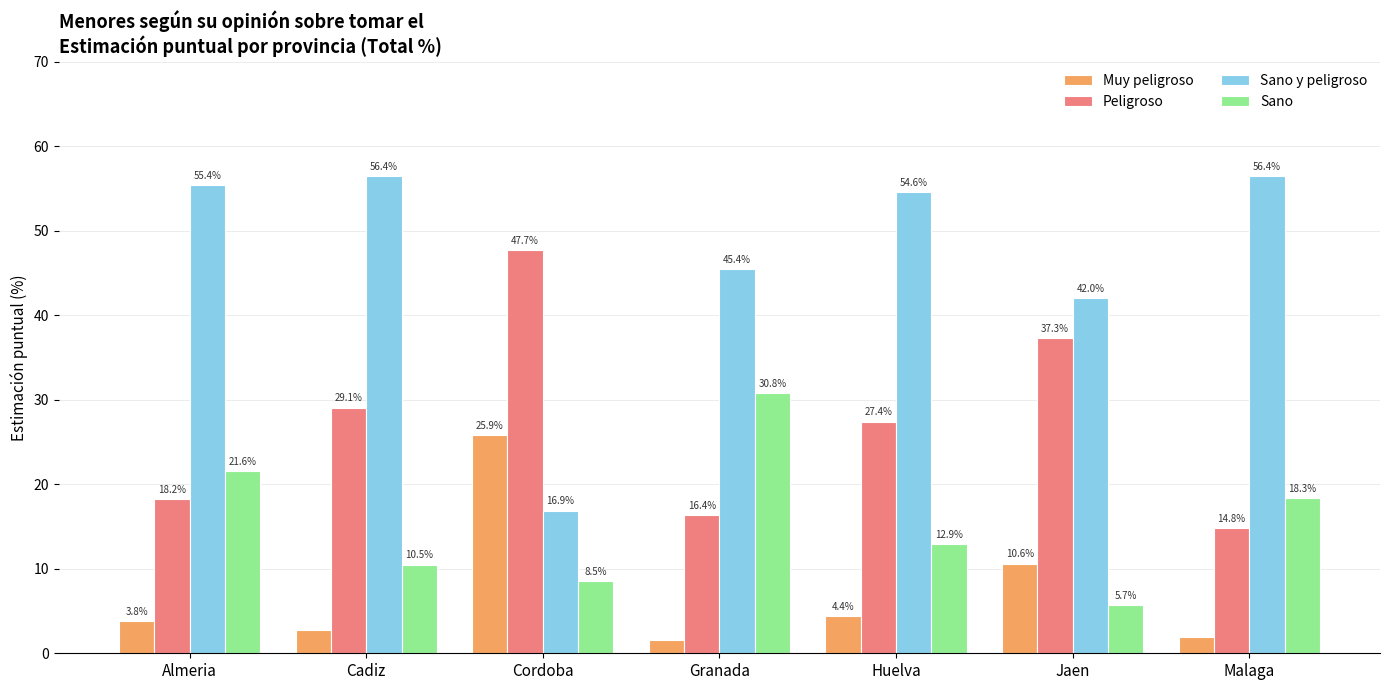

How many values in the Sano y peligroso series are below 54?

3